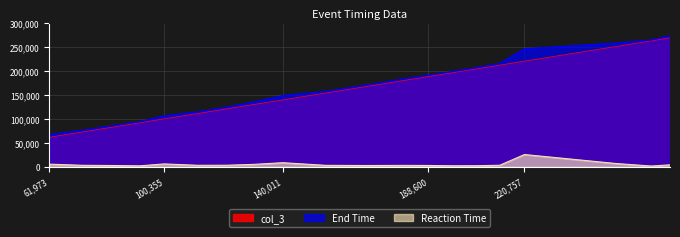

At which label does Reaction Time reach its minimum?

263120